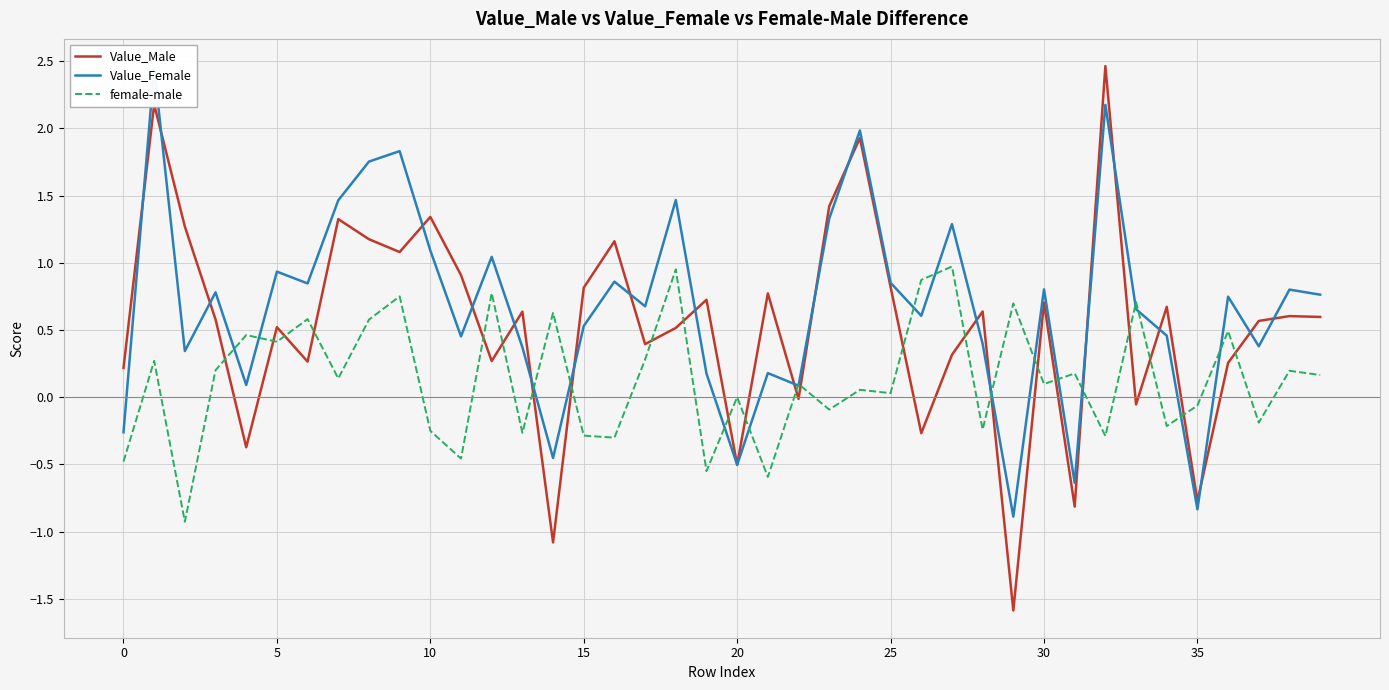

Rank the series at 28 from lowest to highest value.

female-male, Value_Female, Value_Male